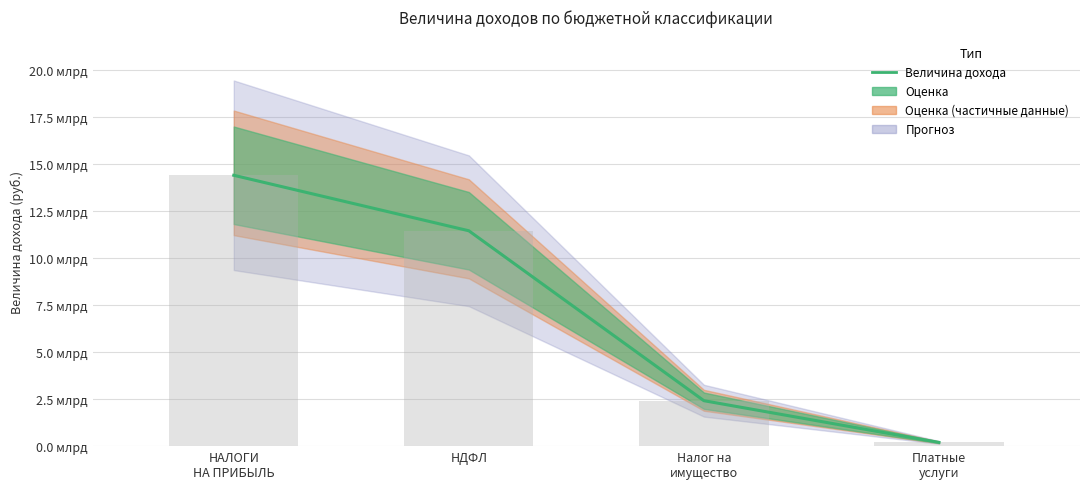

What is the maximum value shown in the chart?

14402866385.9